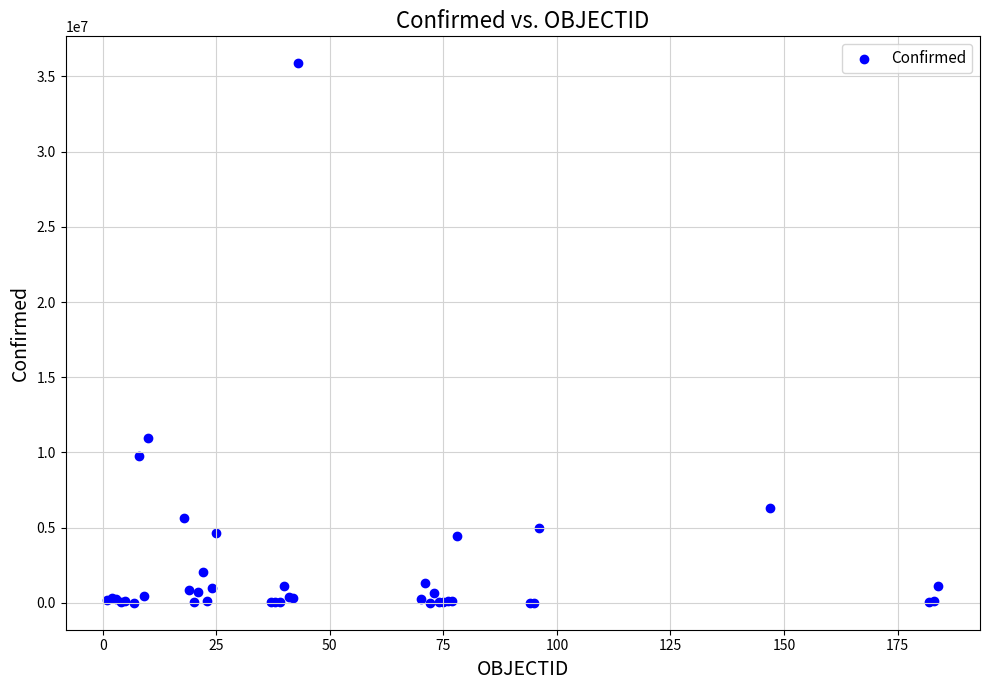

What Y value in the scatter plot is closest to 17938587?

10972385